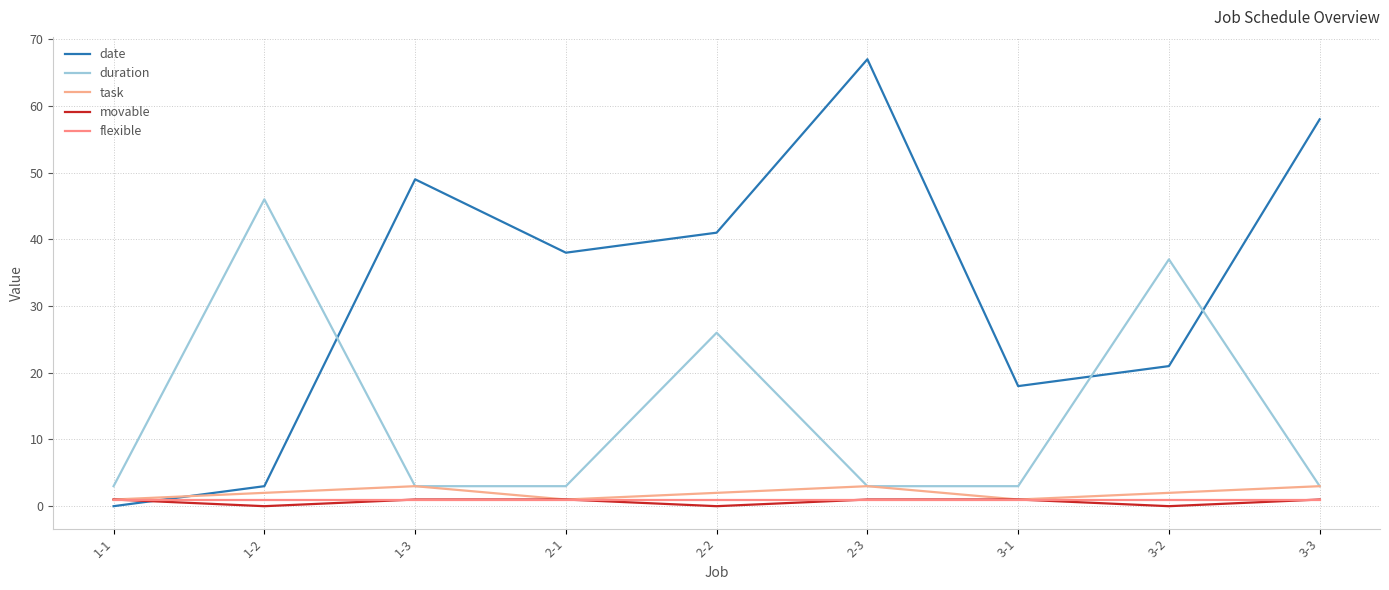

Where is the first local minimum for task?

2-1